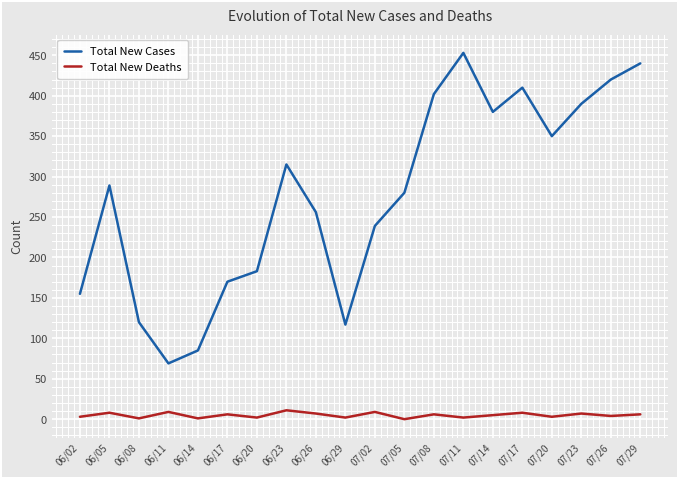

Which category has the highest value across all series?

07/11